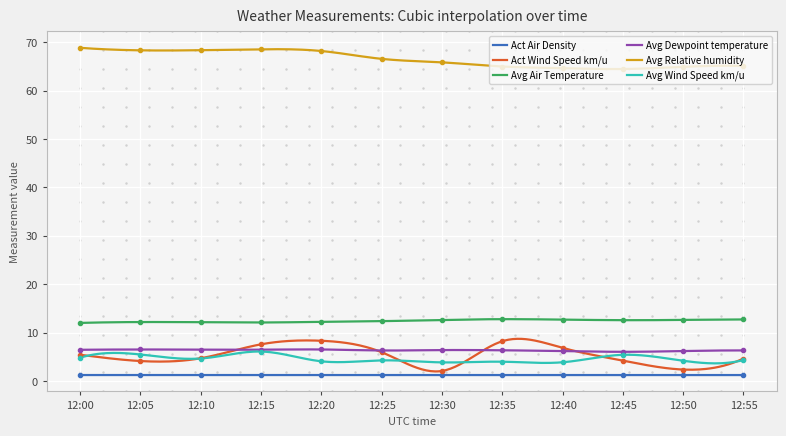

True or false: Act Wind Speed km/u has more than 0 interior local peaks.

True